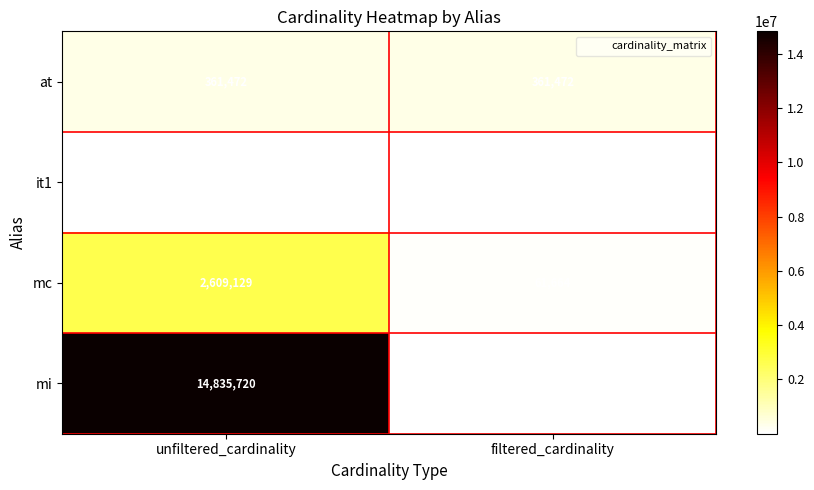

What value does the mc series have at unfiltered_cardinality, to the nearest 50?

2609150